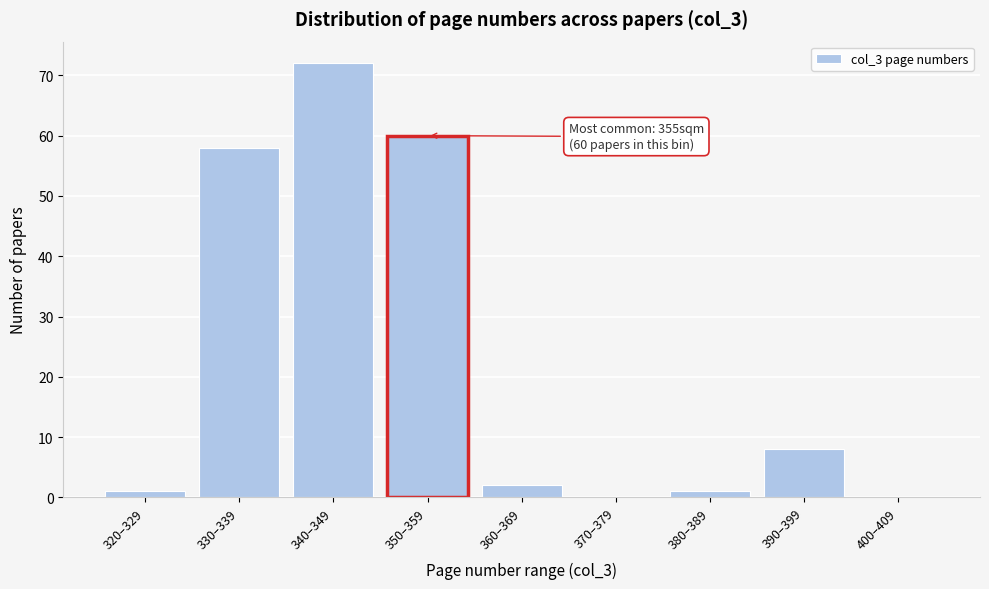

Reading right to left, what are all the values shown in this chart?

400–409=0	390–399=8	380–389=1	370–379=0	360–369=2	350–359=60	340–349=72	330–339=58	320–329=1